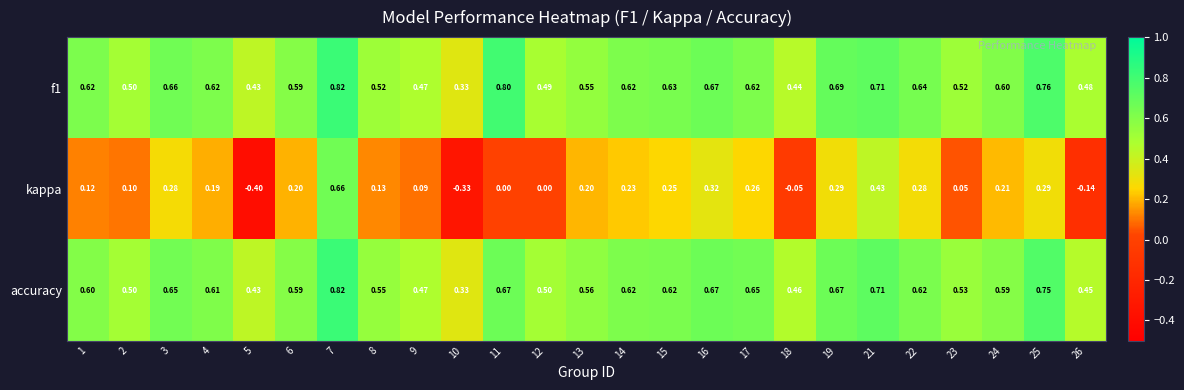

What is the total value across all series at 12?

1.0